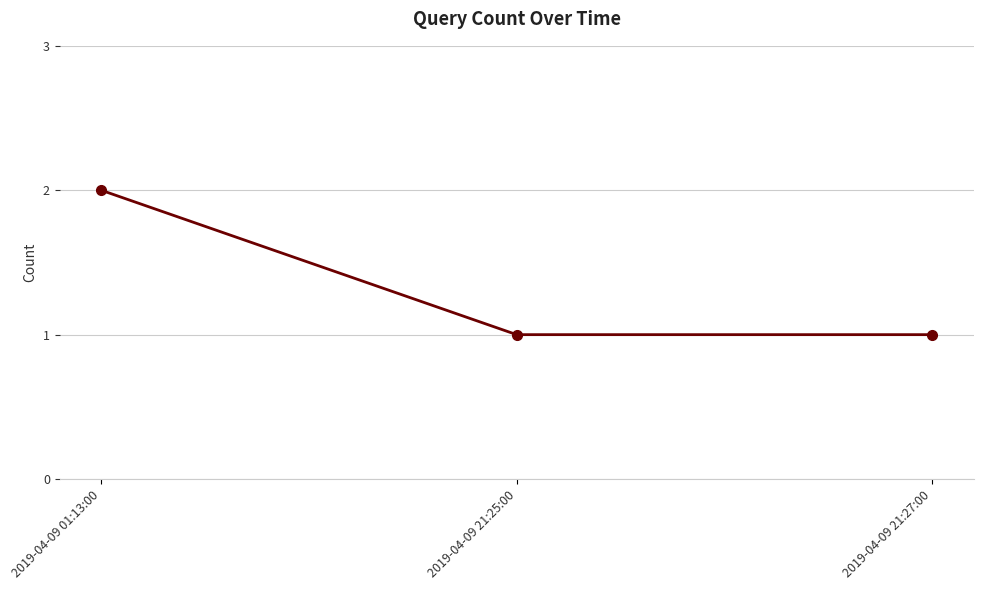

What position from the right is 2019-04-09 21:25:00?

2